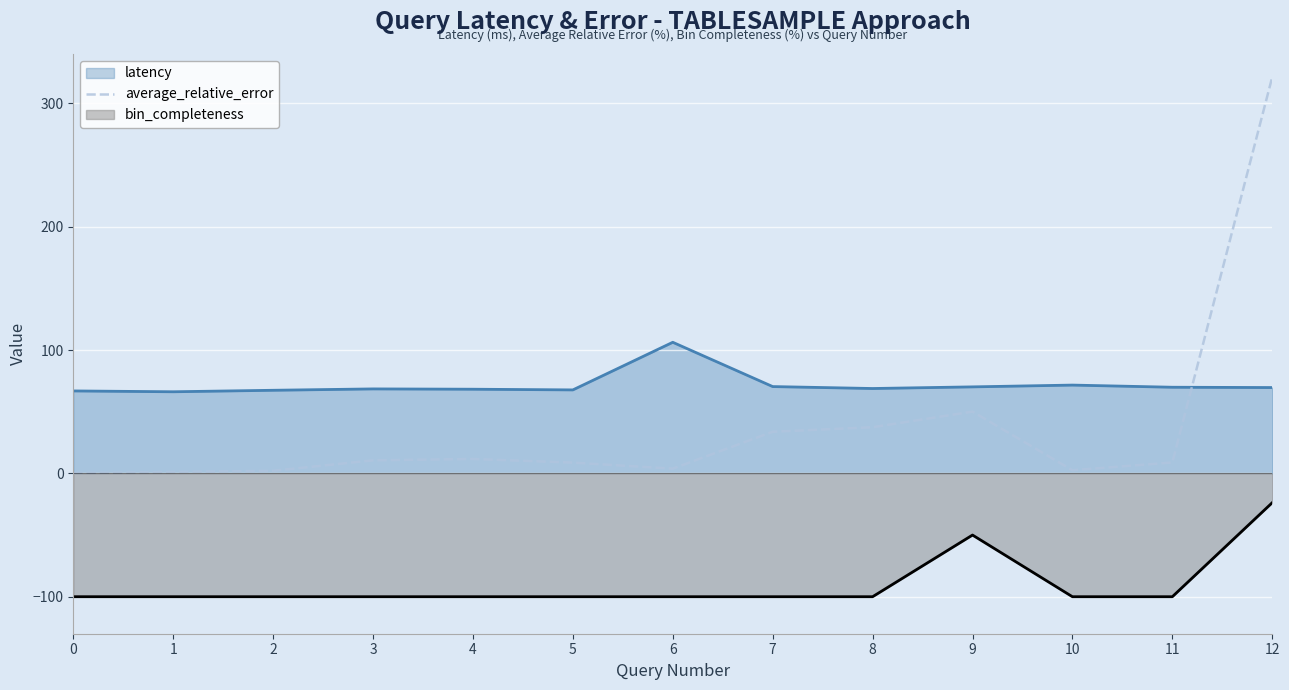

Does the chart display data point markers on the line(s)?

No